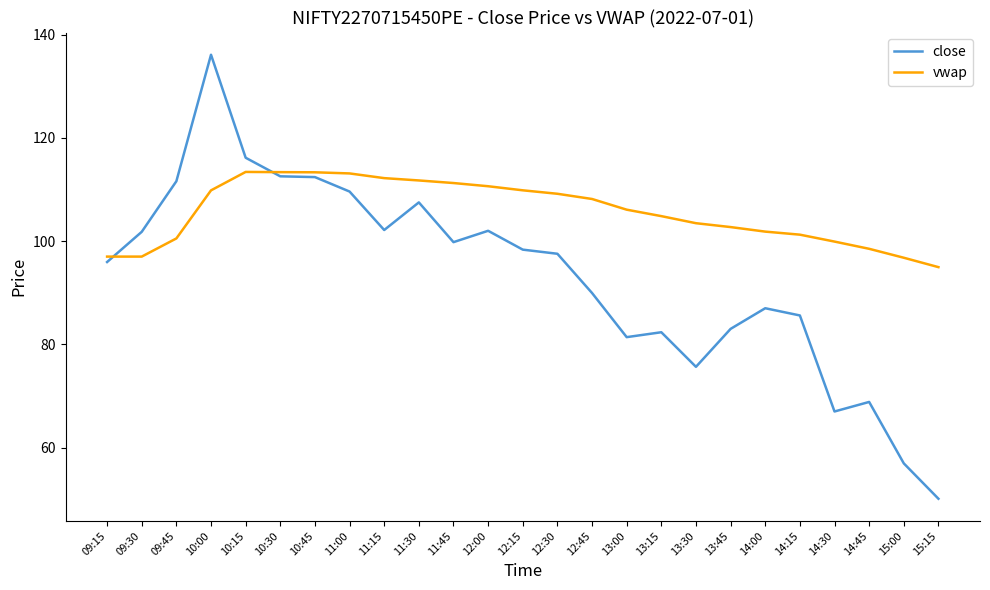

What position from the left is 15:15?

25